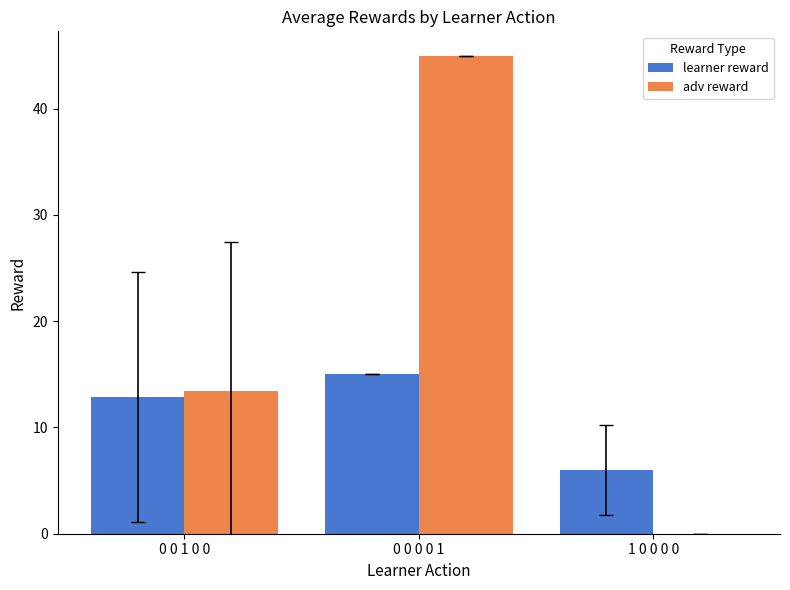

The adv reward series shows 64.6 at 0 0 0 0 1. True or false?

False